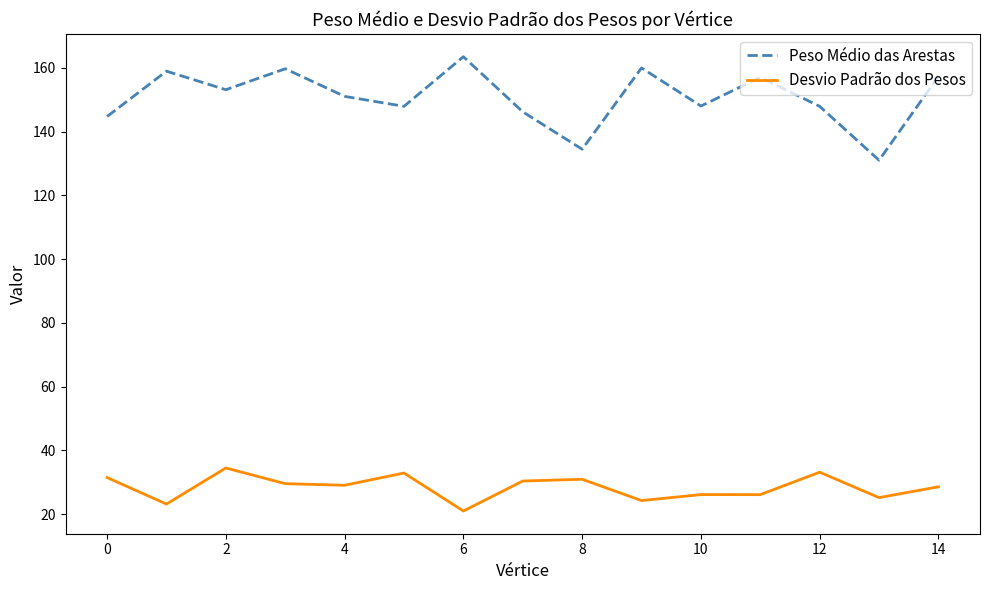

Which series has the widest spread of values?

Peso Médio das Arestas